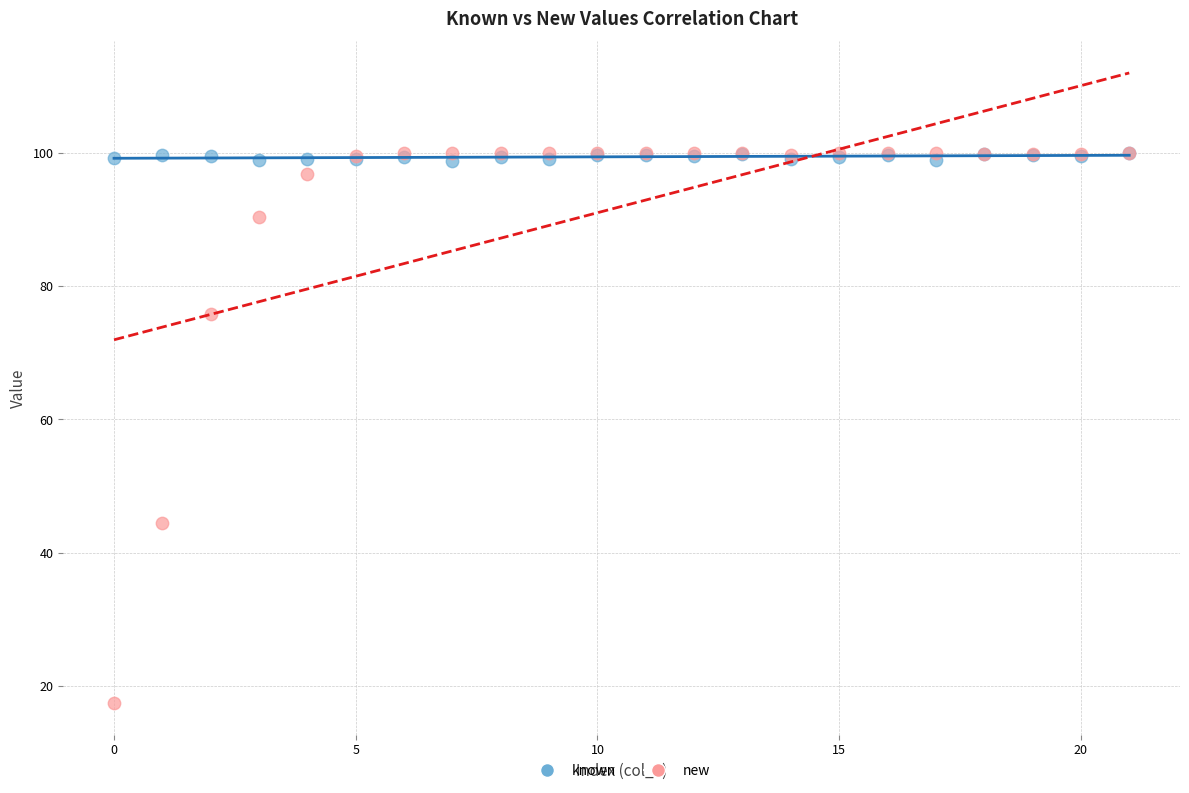

Which series has the largest Y range (max minus min)?

new